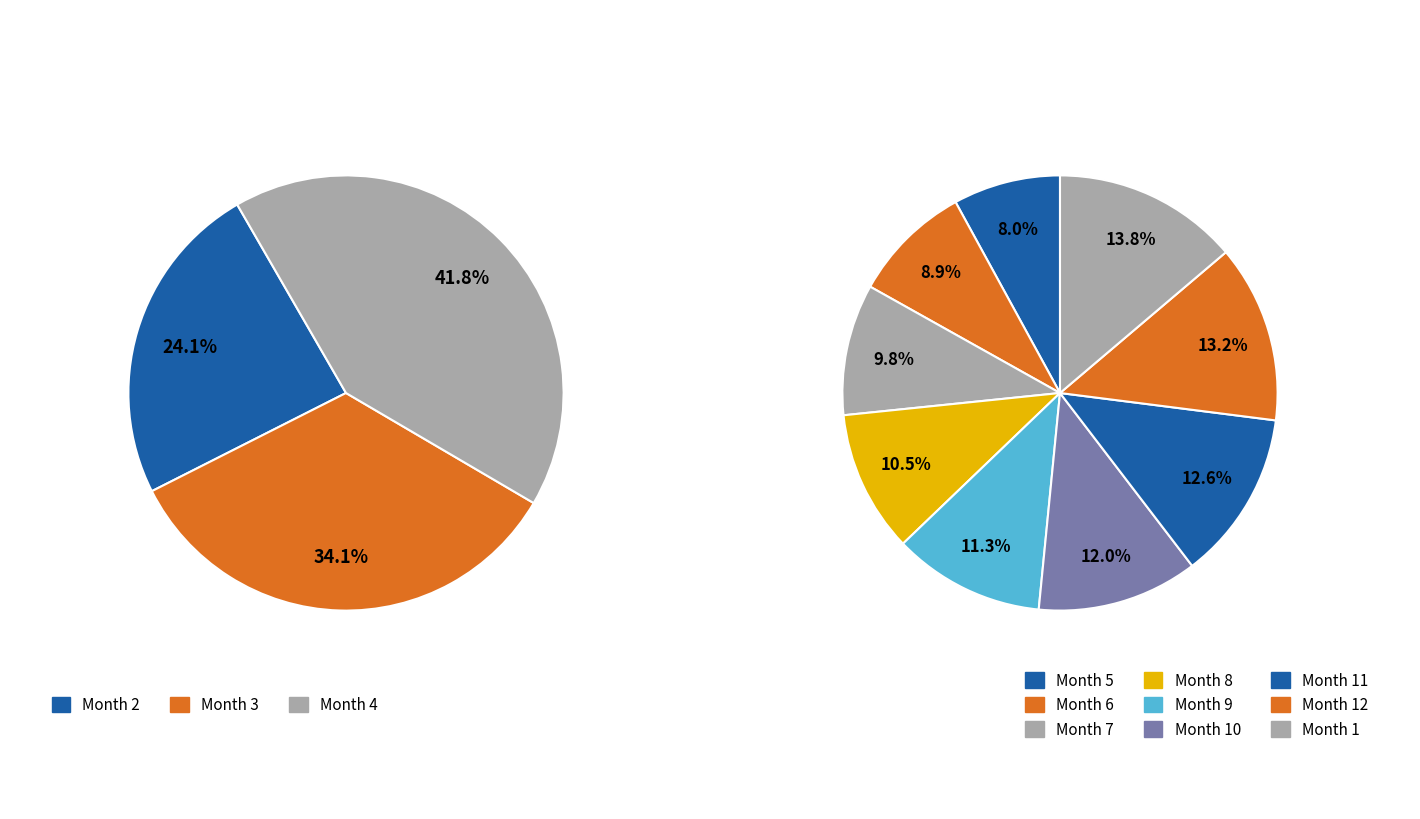

What is the ratio of the value at 4 to the value at 3?

1.2